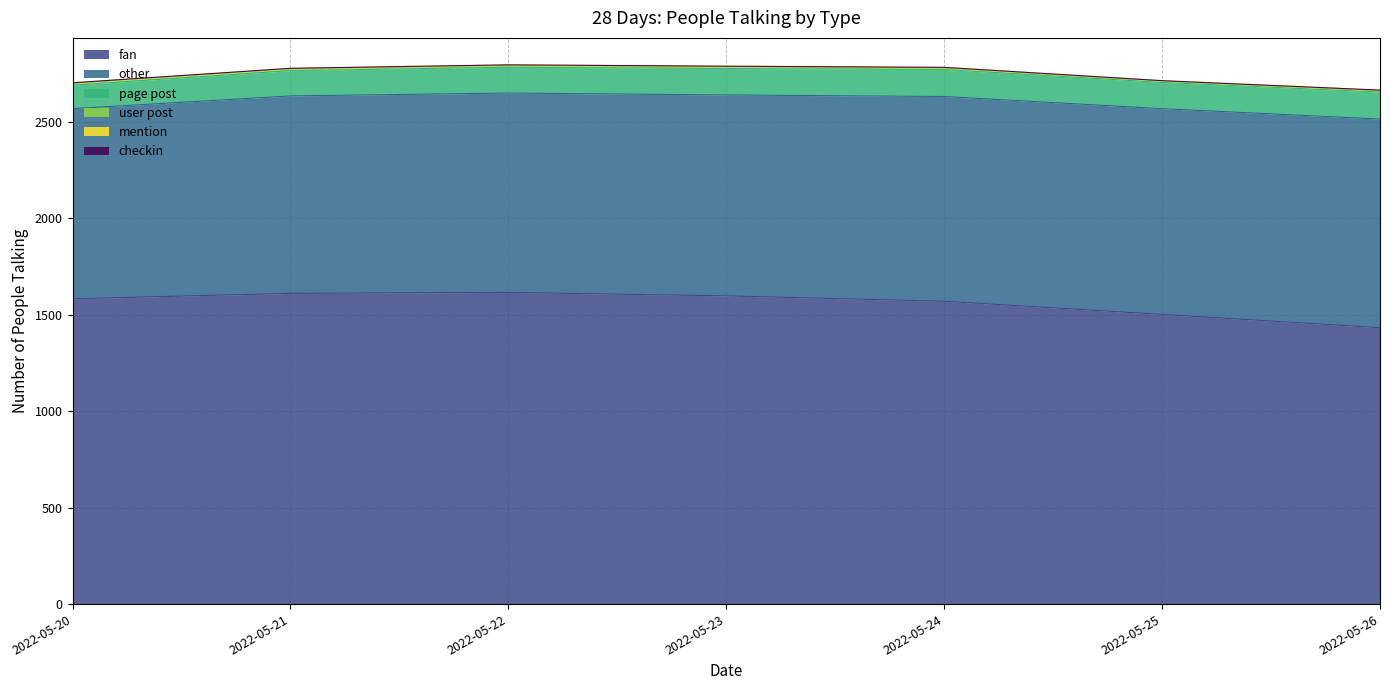

True or false: fan and checkin cross at least once.

False